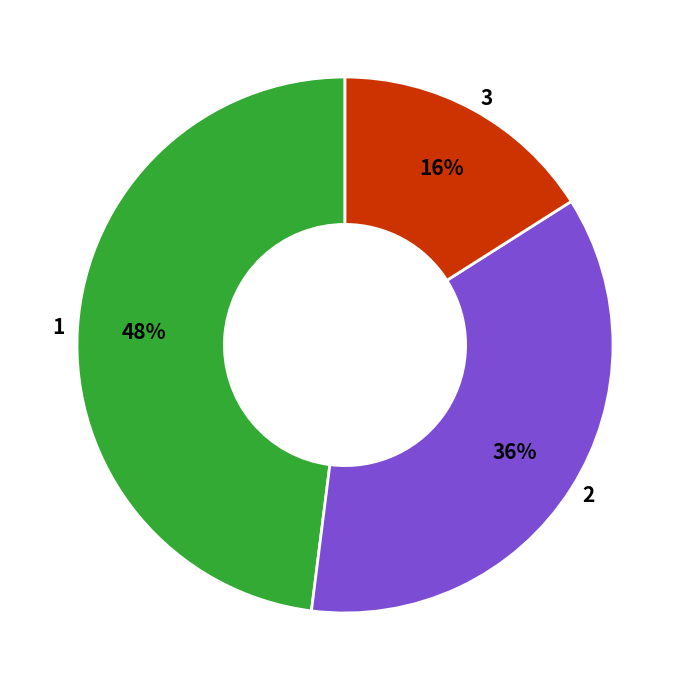

Does 2 represent more than half of the total?

No